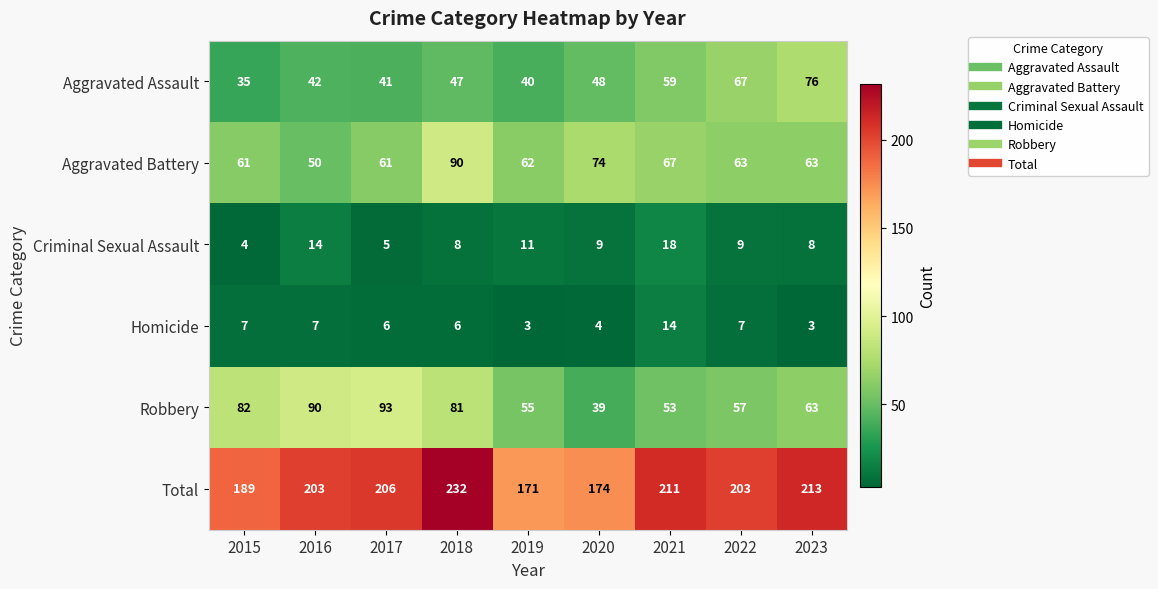

What is the maximum value shown in the chart?

232